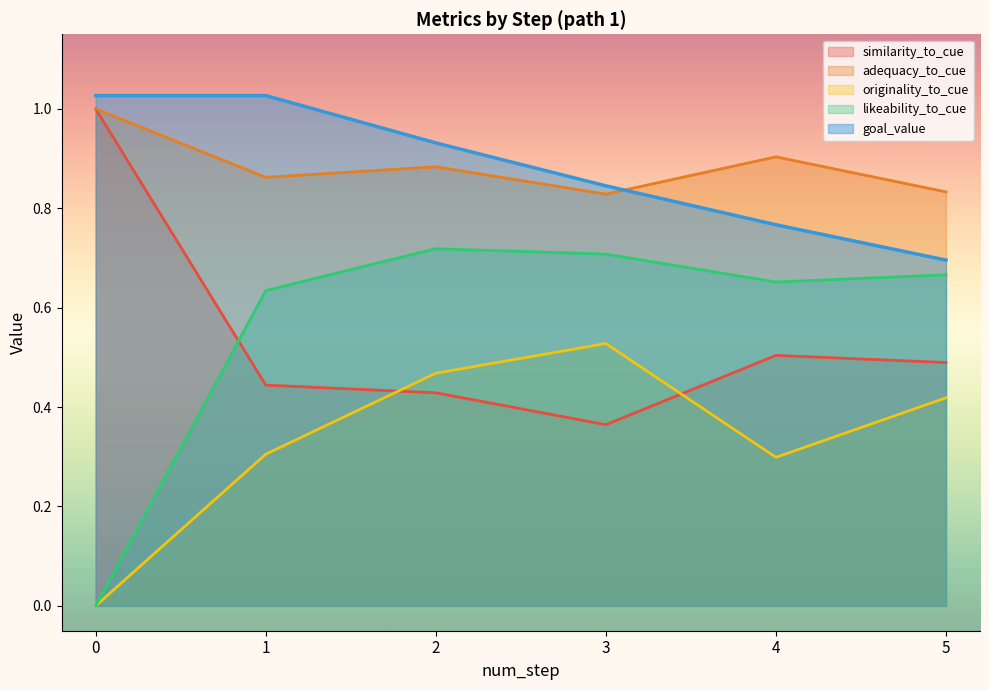

What is the spread (max minus min) of values at 1?

0.7